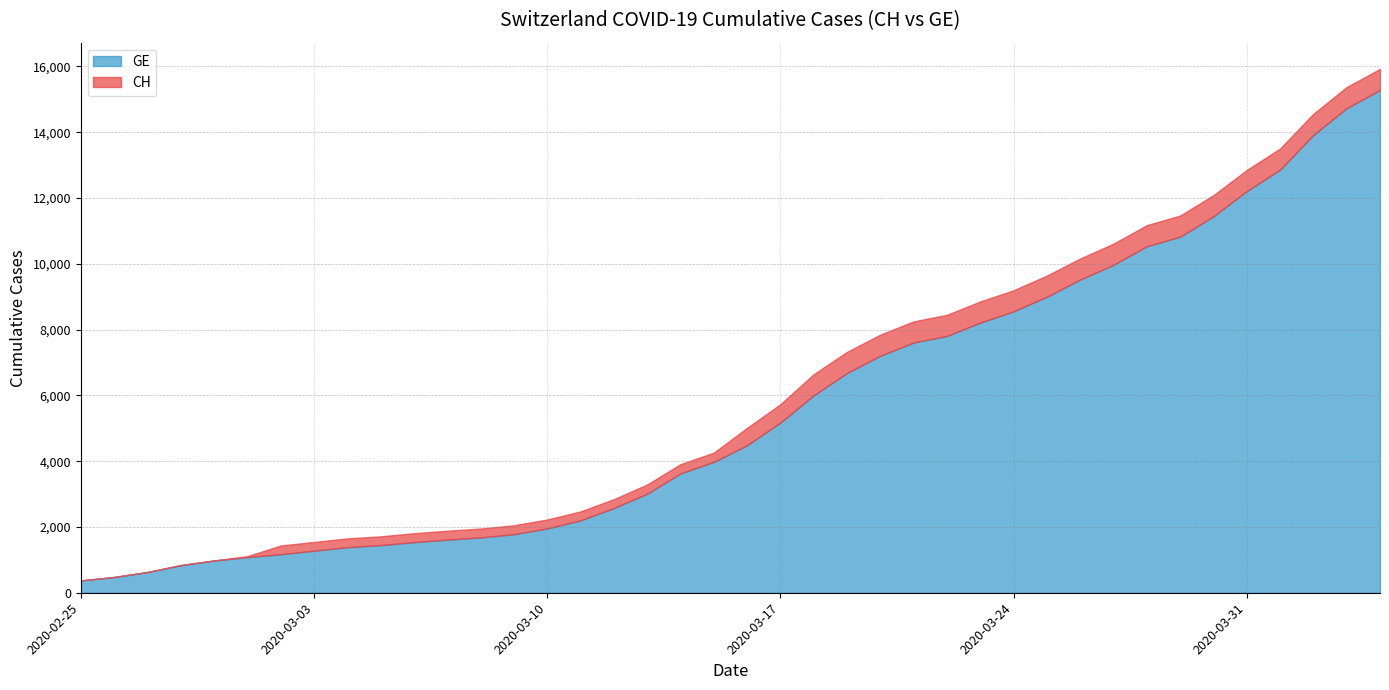

How many lines are shown in the chart?

2